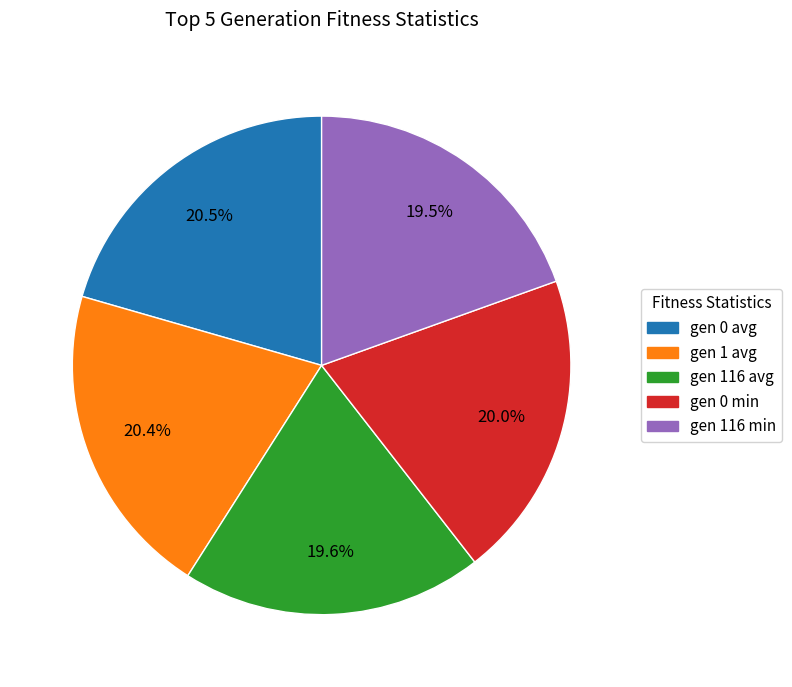

Is there any slice that represents more than half of the pie?

No